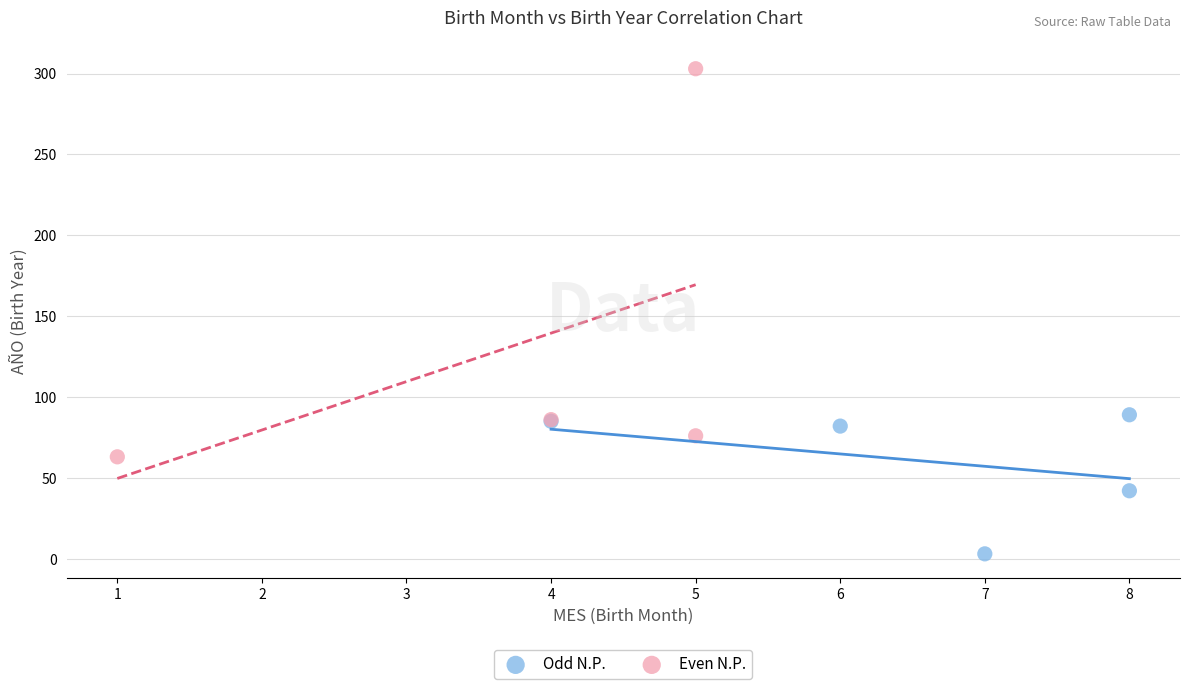

Which series has the widest spread of Y values?

Even N.P.